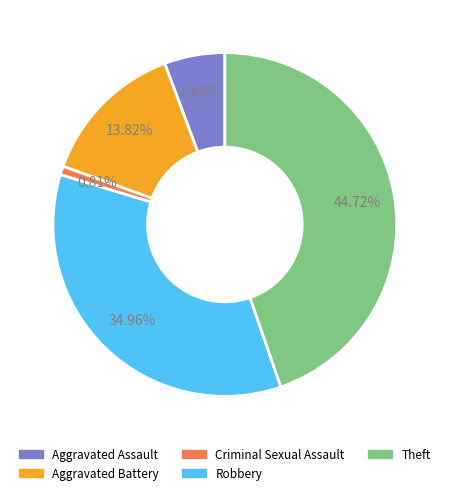

Is it true that Criminal Sexual Assault is 10% of the pie?

False